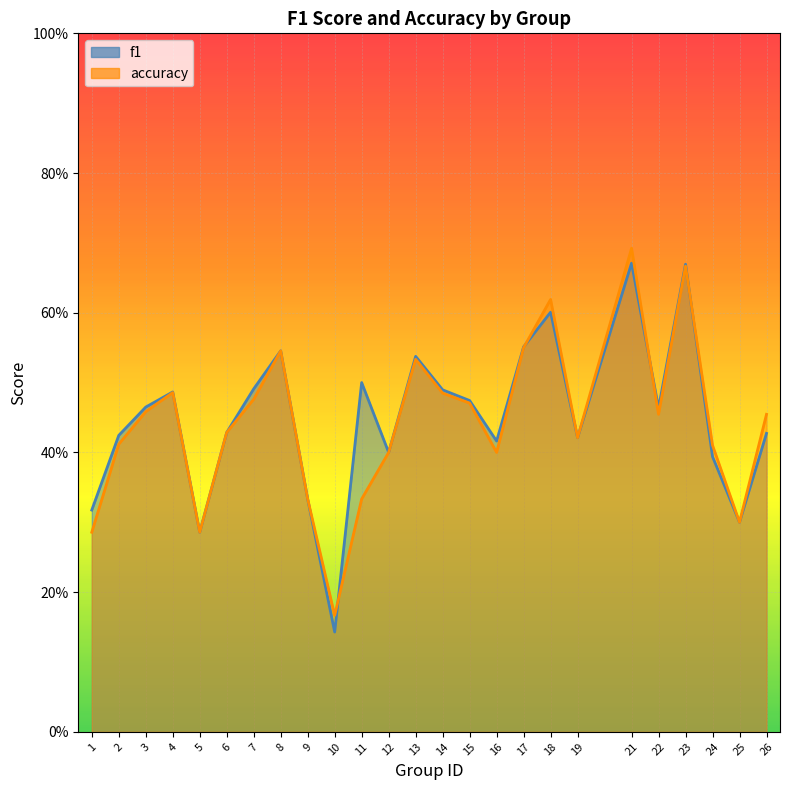

What is the greatest value displayed?

0.7